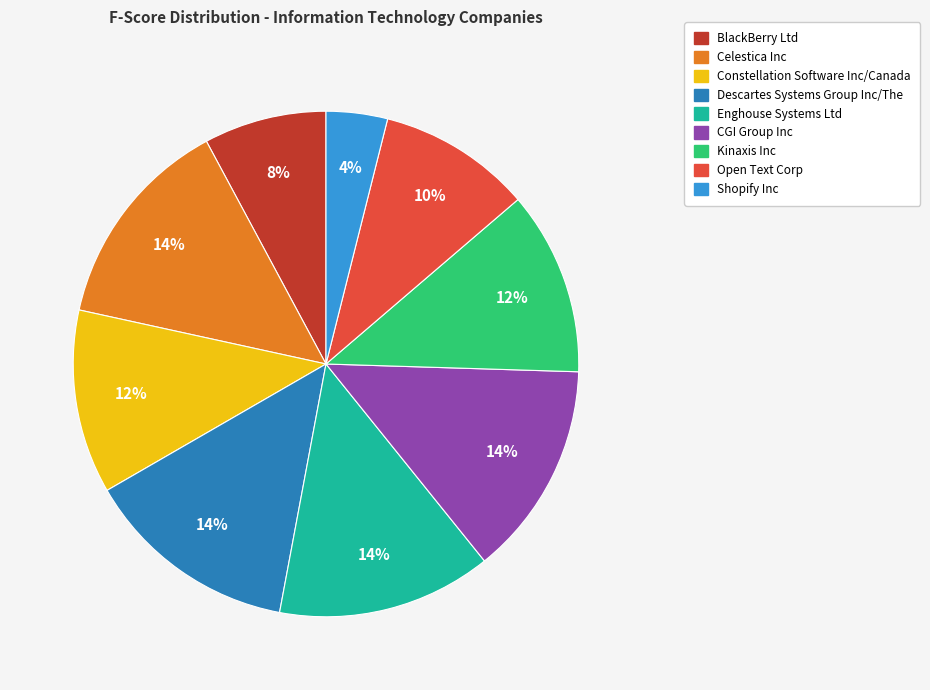

Count the number of slices in the pie.

9